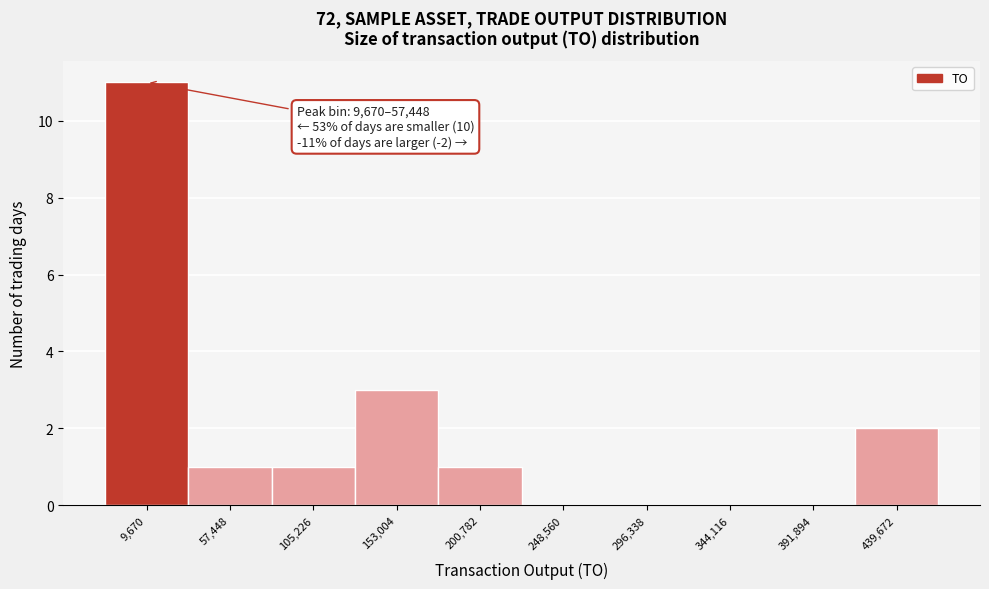

Reading left to right, what are all the values shown in this chart?

9,670=11	57,448=1	105,226=1	153,004=3	200,782=1	248,560=0	296,338=0	344,116=0	391,894=0	439,672=2